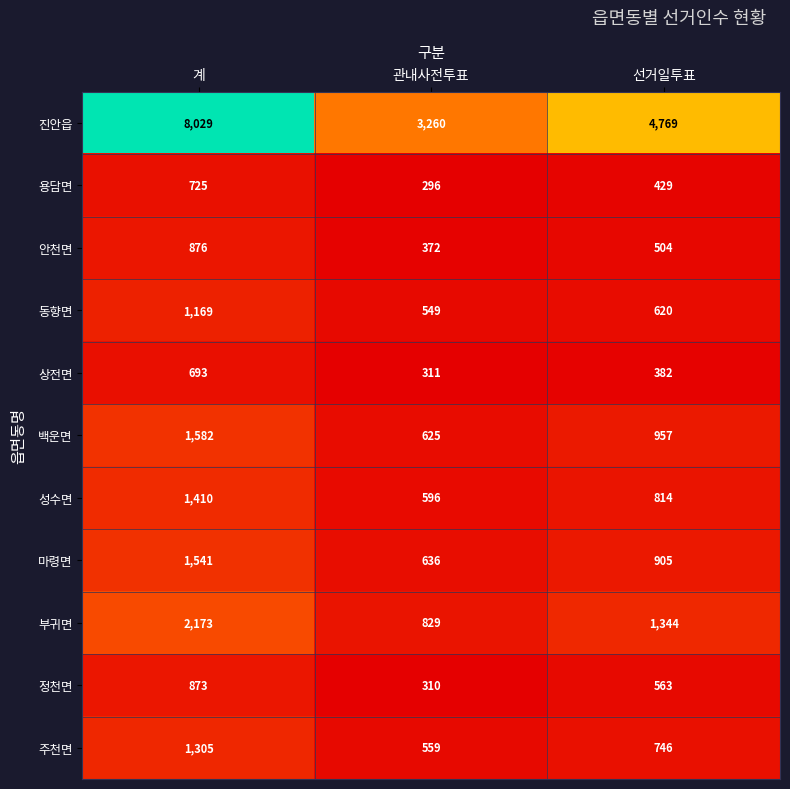

List the series in order of their peak value, highest first.

진안읍, 부귀면, 백운면, 마령면, 성수면, 주천면, 동향면, 안천면, 정천면, 용담면, 상전면